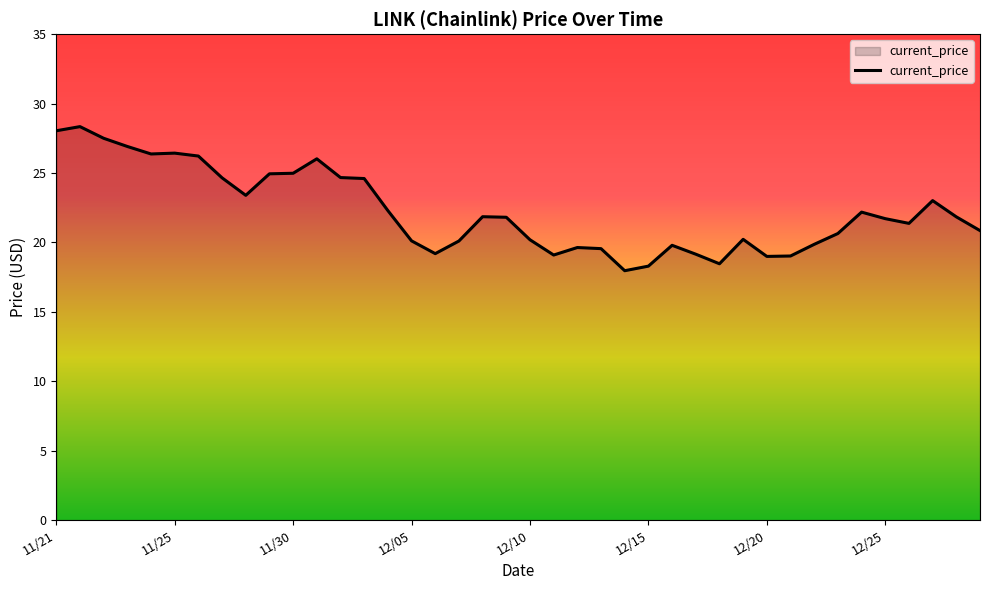

How many lines are shown in the chart?

1